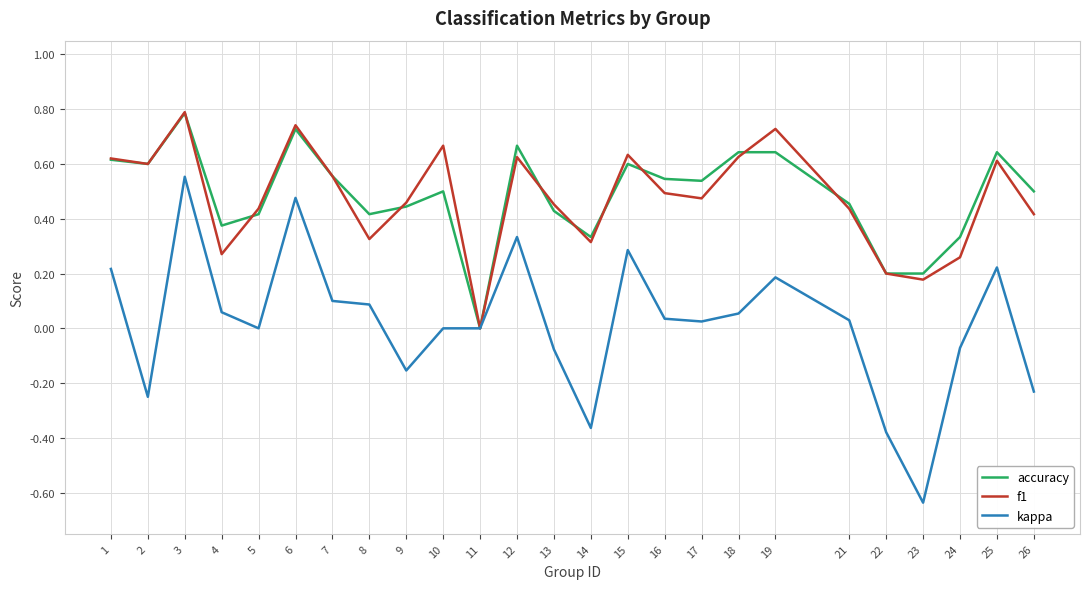

Between 4 and 18, which series saw the biggest shift?

f1